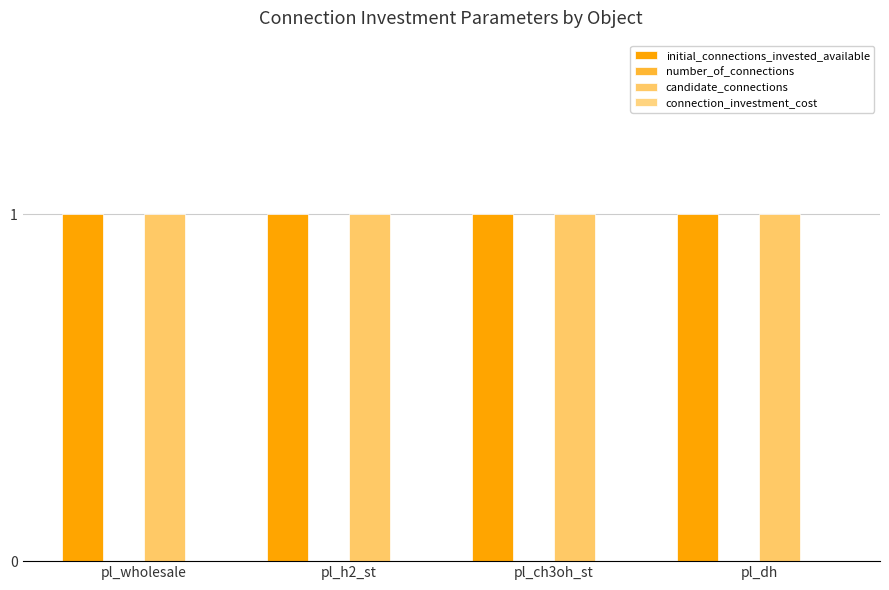

Between pl_wholesale and pl_dh, which is larger?

pl_wholesale